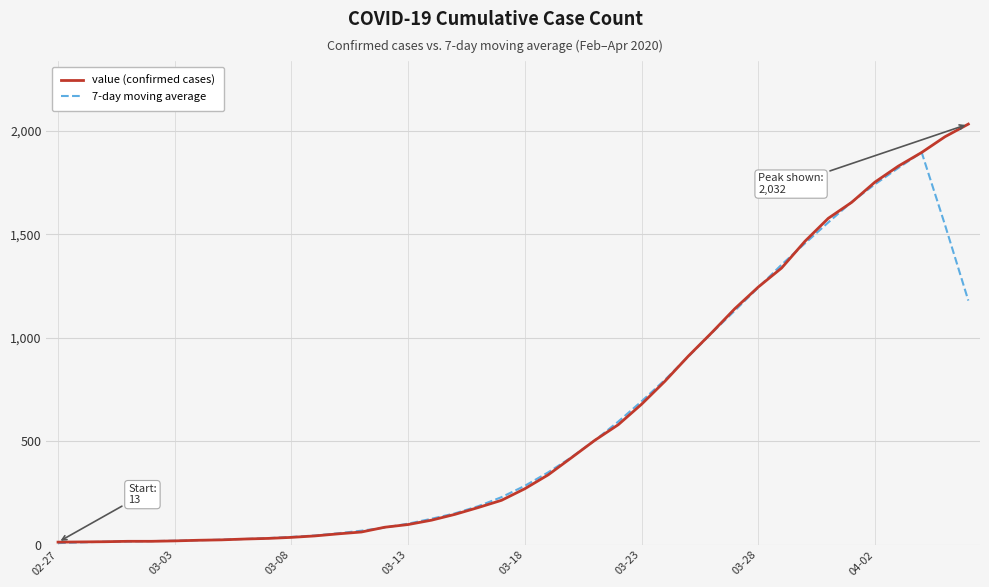

List the series in order of their peak value, highest first.

value (confirmed cases), 7-day moving average